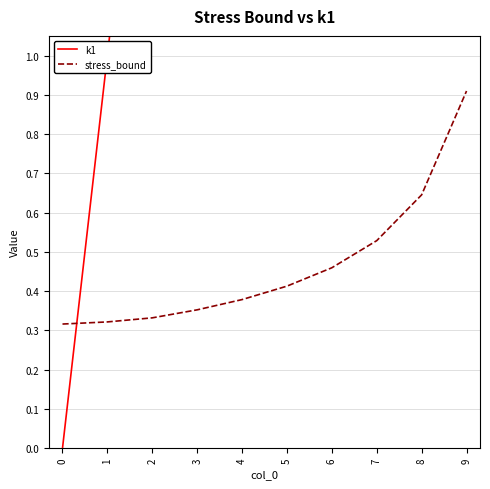

Reading left to right, list all the values displayed in this chart.

k1: 0=0.0	1=1.0	2=2.0	3=3.0	4=4.0	5=5.0	6=6.0	7=7.0	8=8.0	9=9.0
stress_bound: 0=0.3	1=0.3	2=0.3	3=0.4	4=0.4	5=0.4	6=0.5	7=0.5	8=0.6	9=0.9